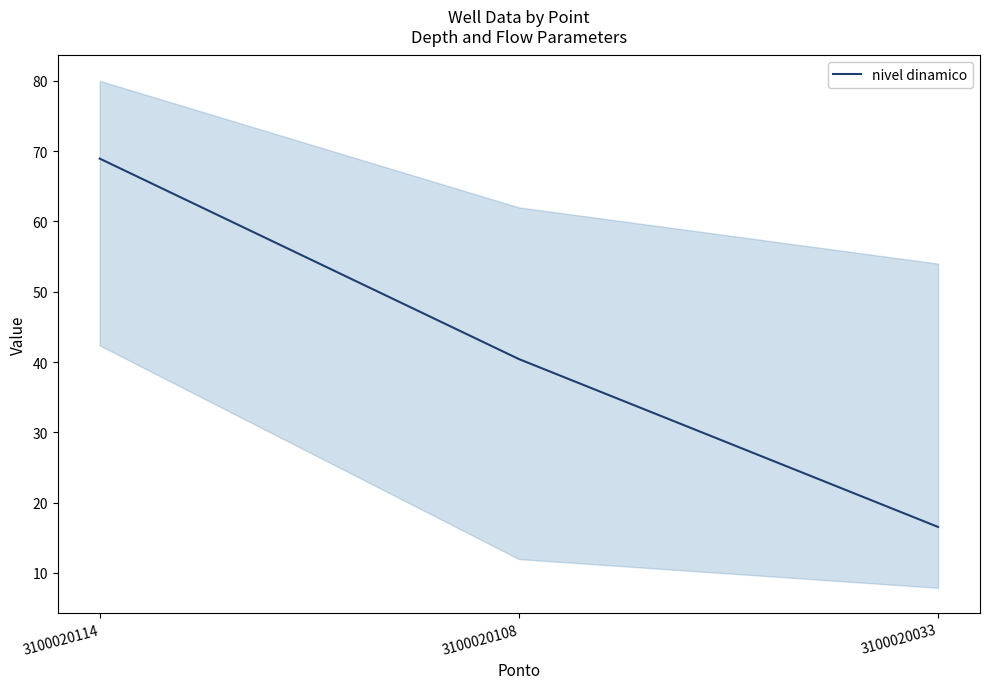

Rank the categories by value from lowest to highest.

3100020033, 3100020108, 3100020114